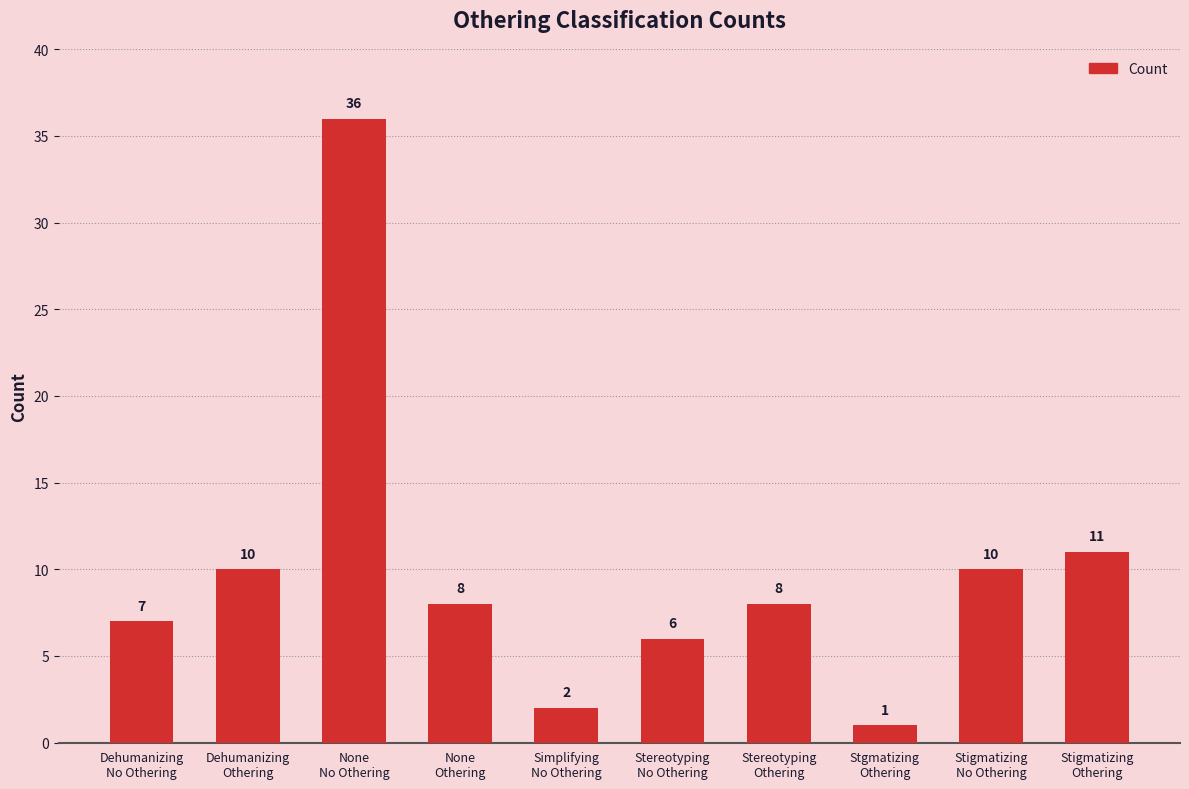

How many bars are there in total?

10